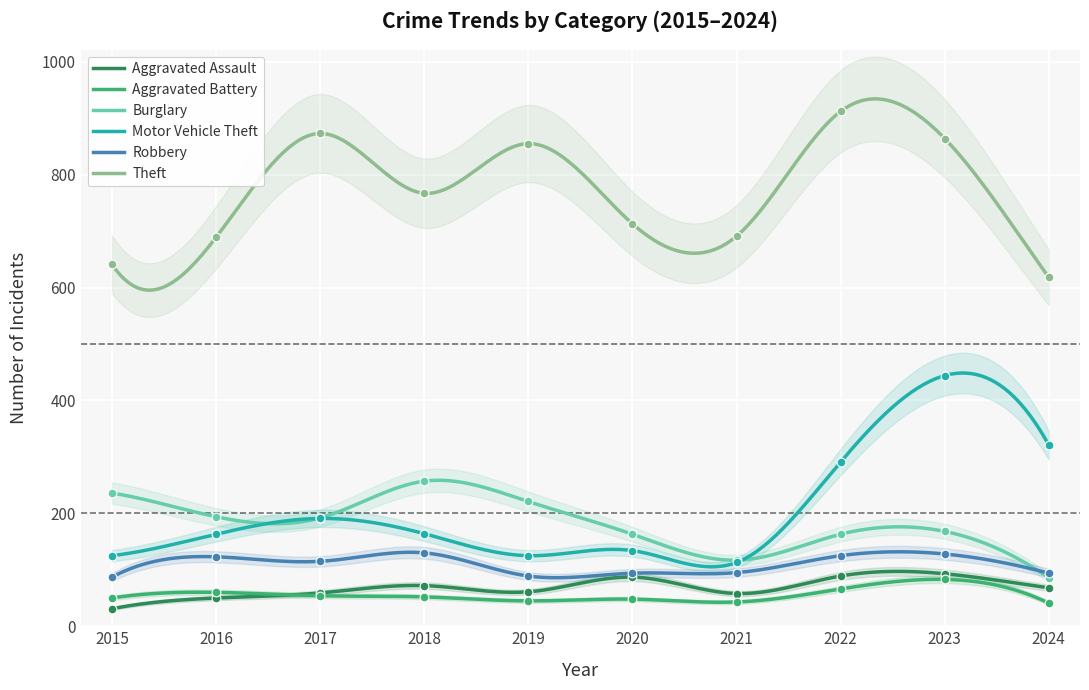

What are all the series names shown in the legend?

Aggravated Assault, Aggravated Battery, Burglary, Motor Vehicle Theft, Robbery, Theft